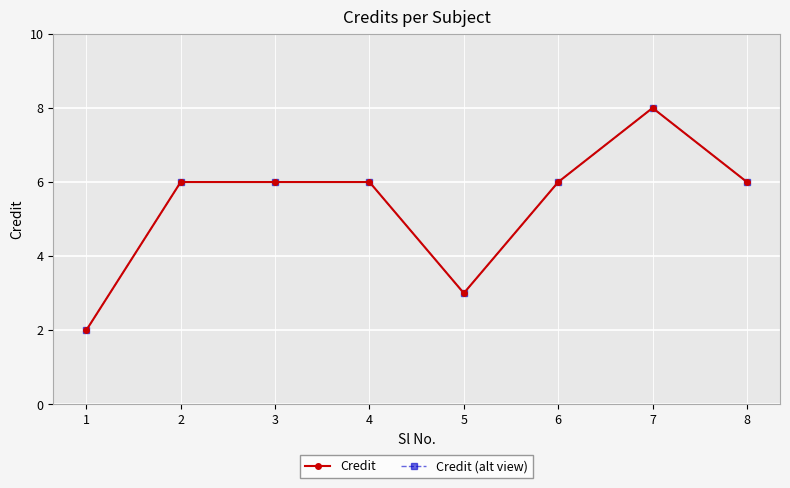

What is the total value across all series at 4?

12